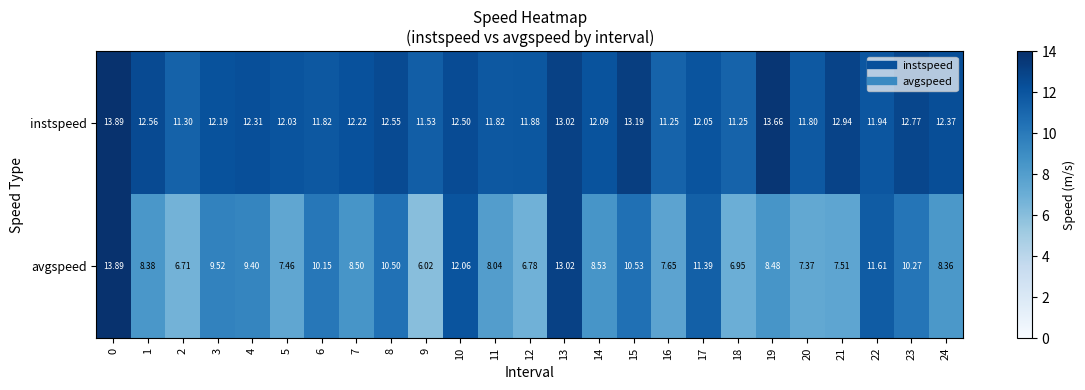

Which series has the largest total across all categories?

instspeed